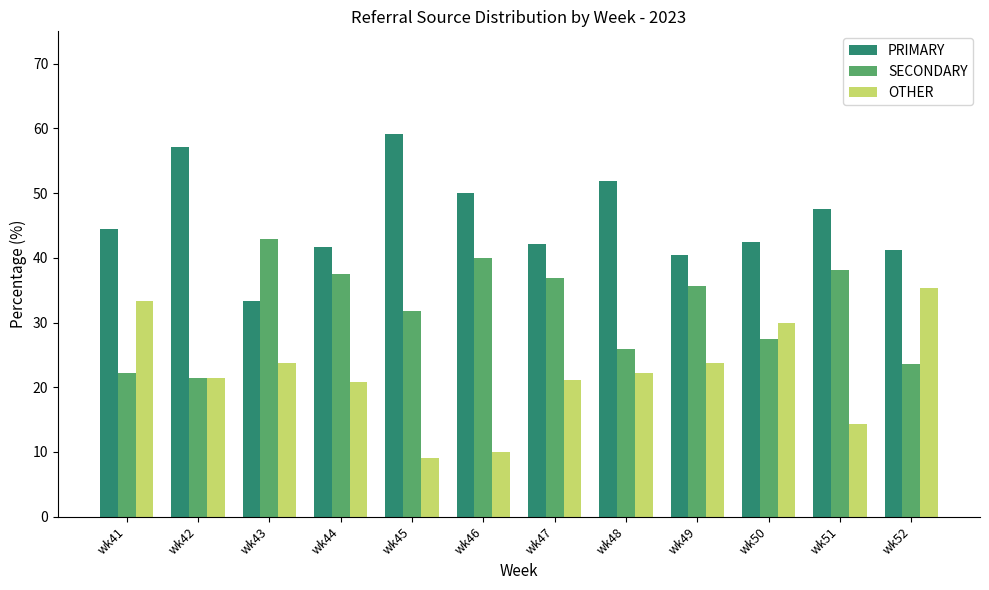

Rank the series by their average value, from lowest to highest.

OTHER, SECONDARY, PRIMARY